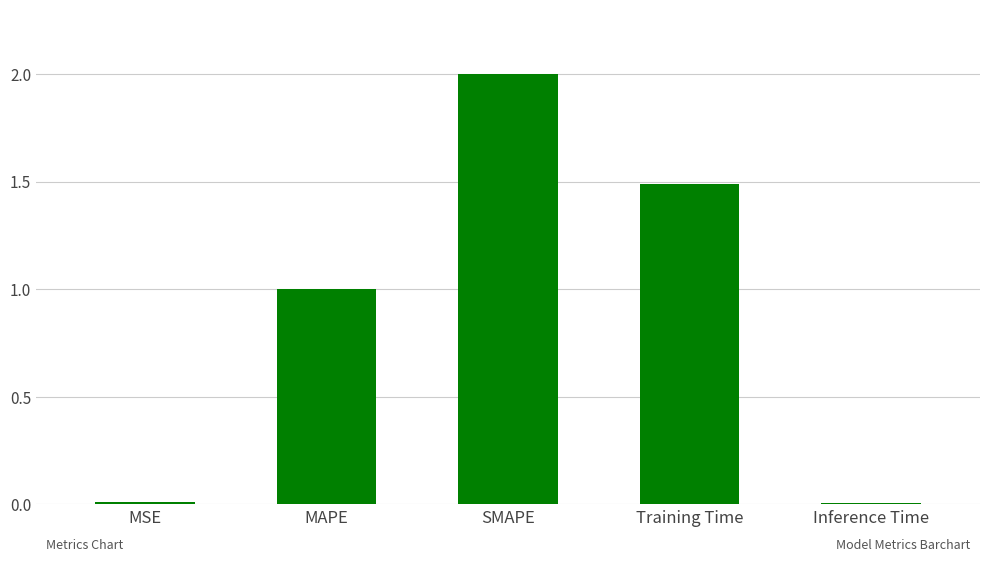

Are the bars horizontal?

No